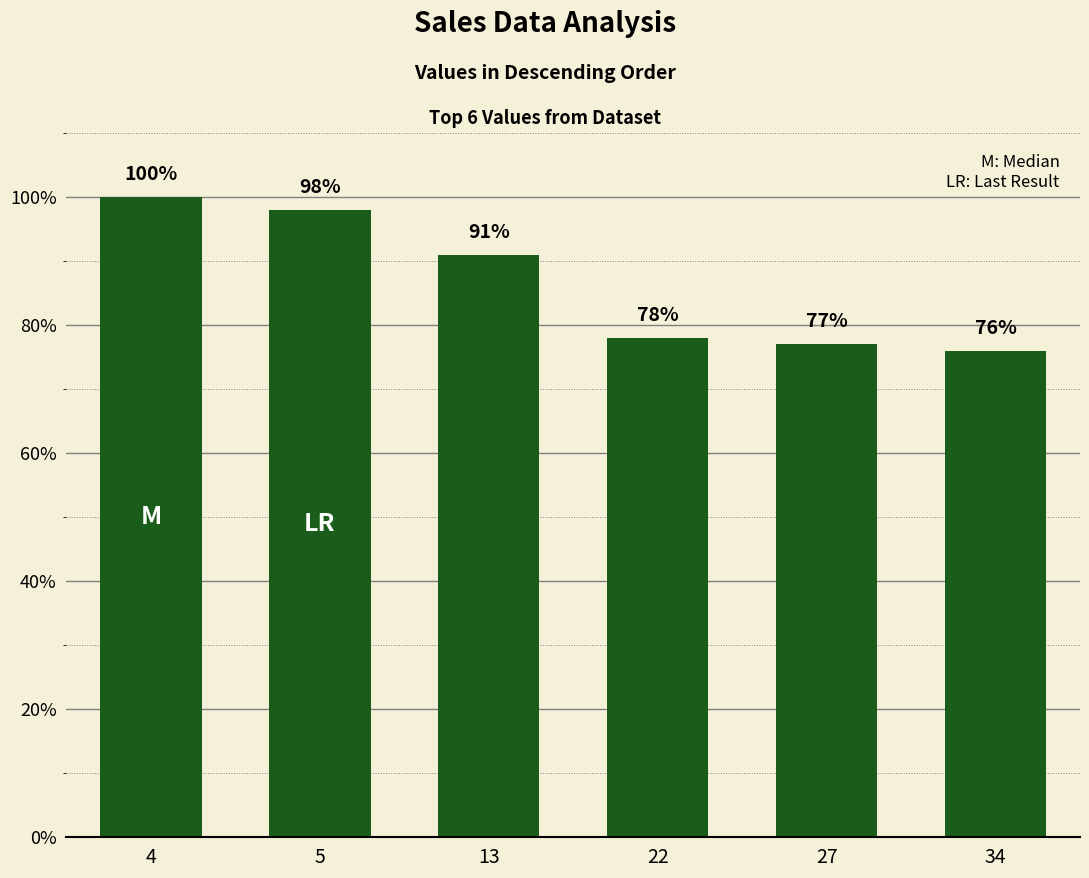

What is the ratio of the value at 34 to the value at 4?

0.8